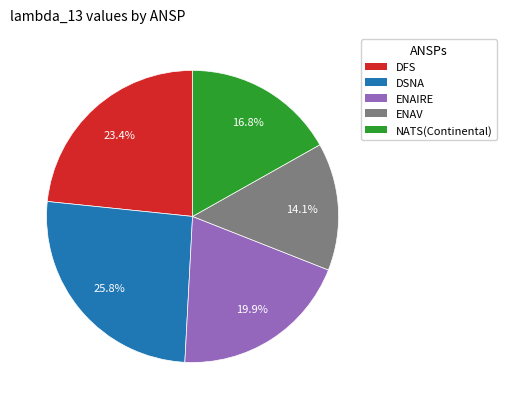

True or false: DSNA accounts for 26% of the total.

True